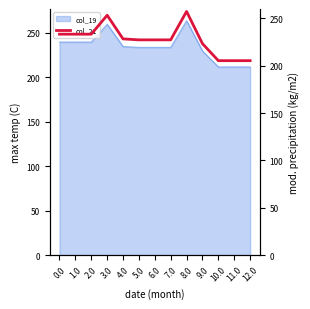

What is the value of the 4th point from the left?

253.4